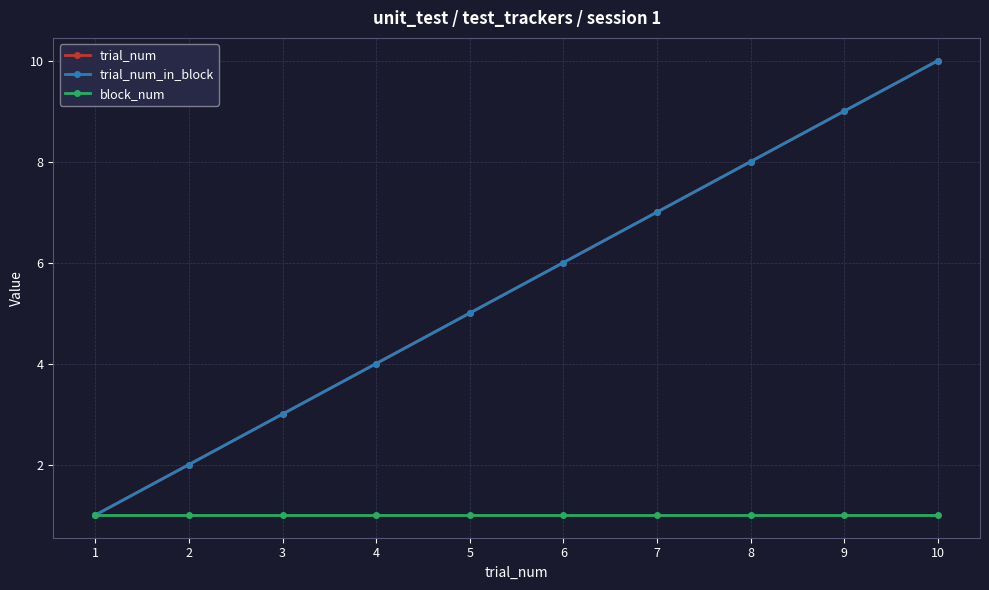

What is the difference between the maximum and minimum values in the trial_num_in_block series?

9